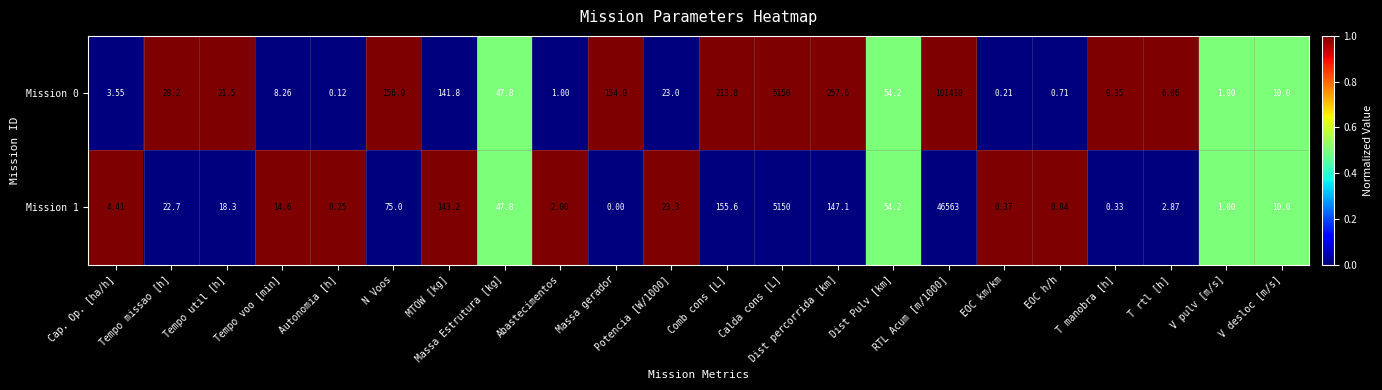

How many categories are shown in the chart?

22